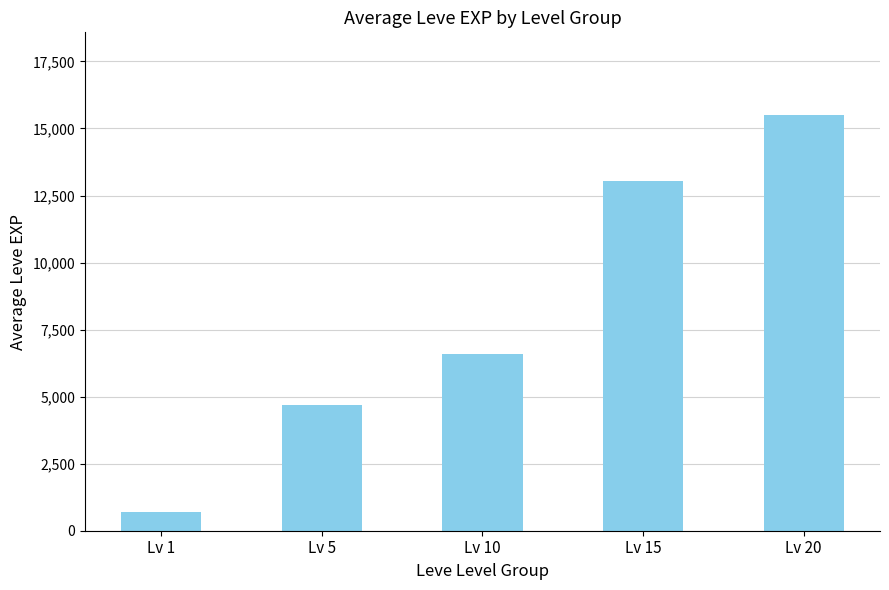

What is the change in value from Lv 5 to Lv 15?

+8343